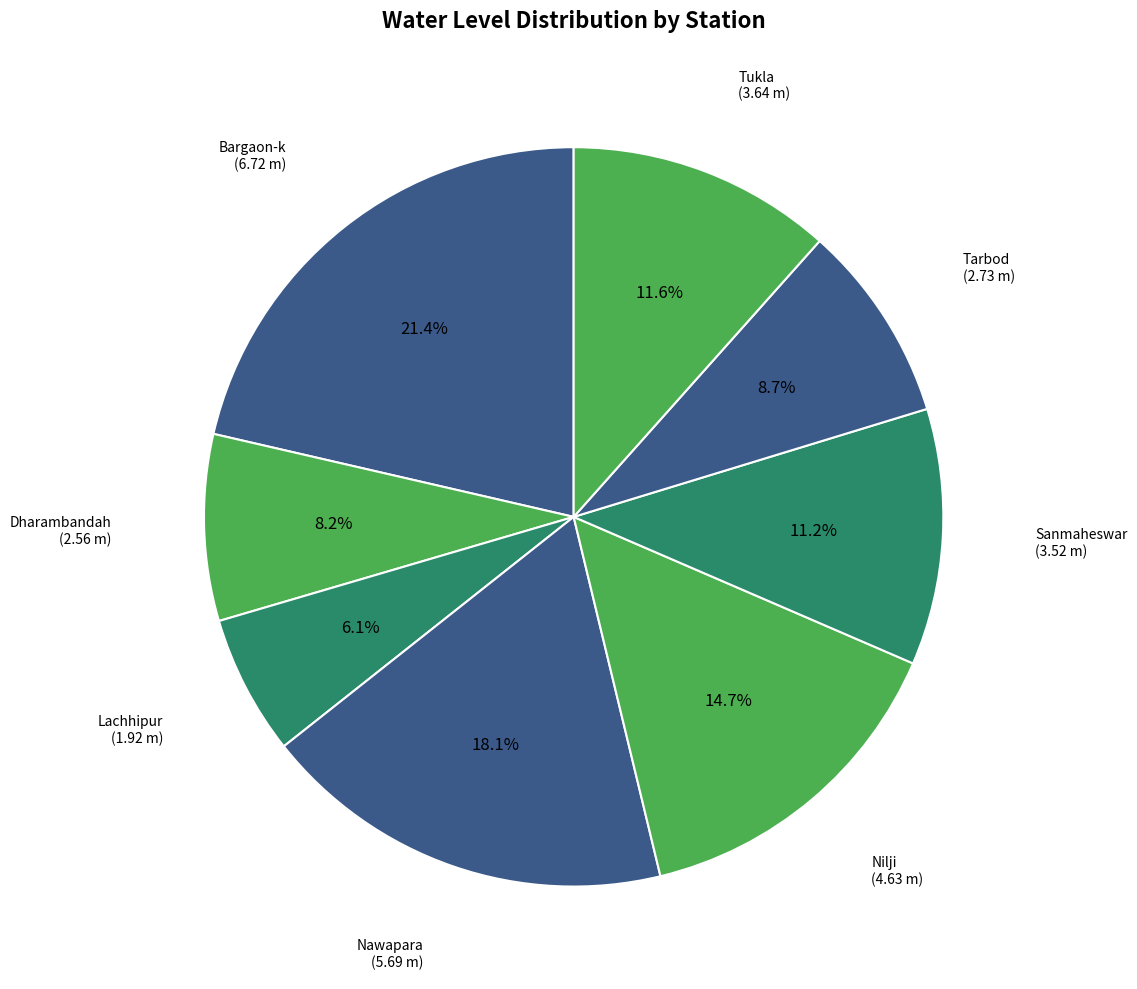

Between Tarbod and Bargaon-k, which is larger?

Bargaon-k